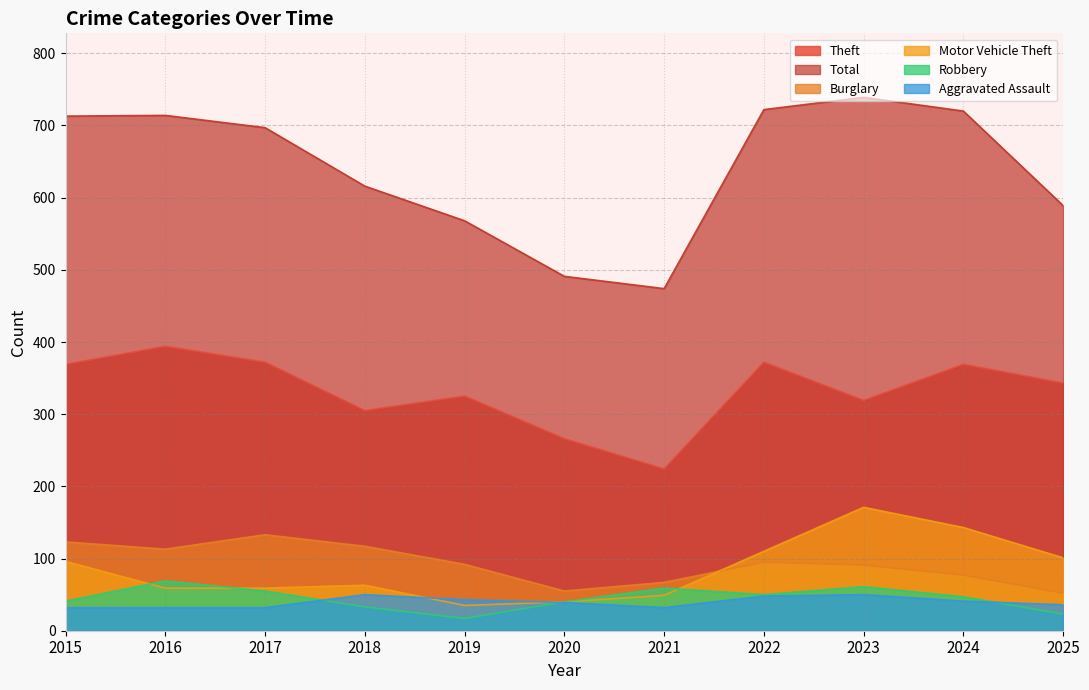

True or false: Total and Aggravated Assault cross at least once.

False